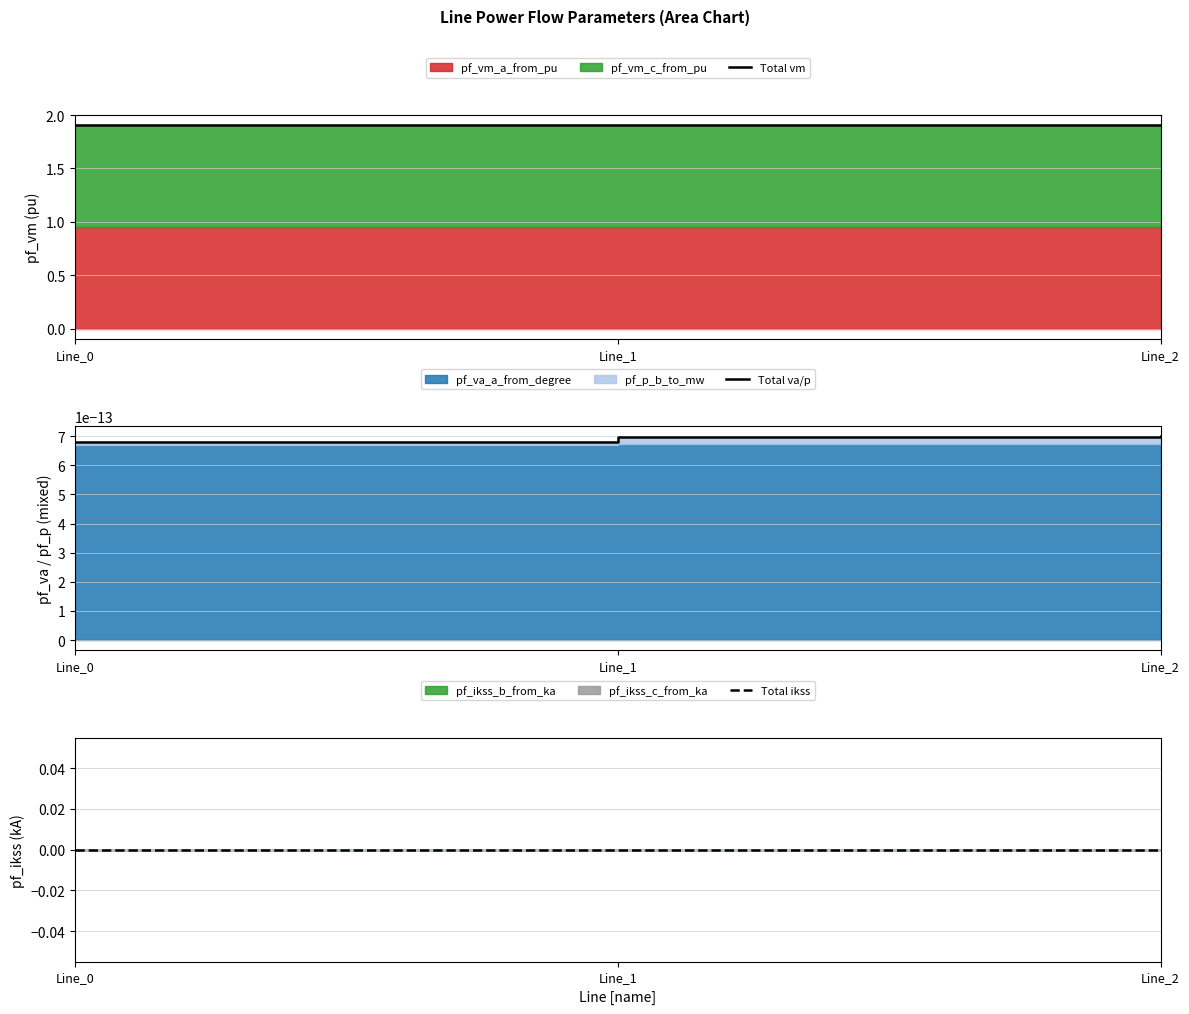

Reading left to right, list all the values displayed in this chart.

Total vm: Line_0=1.9	Line_1=1.9	Line_2=1.9
Total va/p: Line_0=0.0	Line_1=0.0	Line_2=0.0
Total ikss: Line_0=0.0	Line_1=0.0	Line_2=0.0